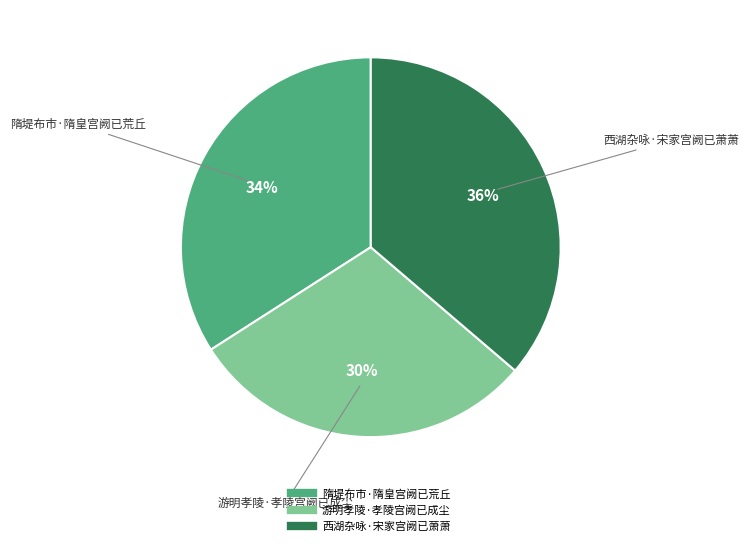

How many segments does this pie chart have?

3